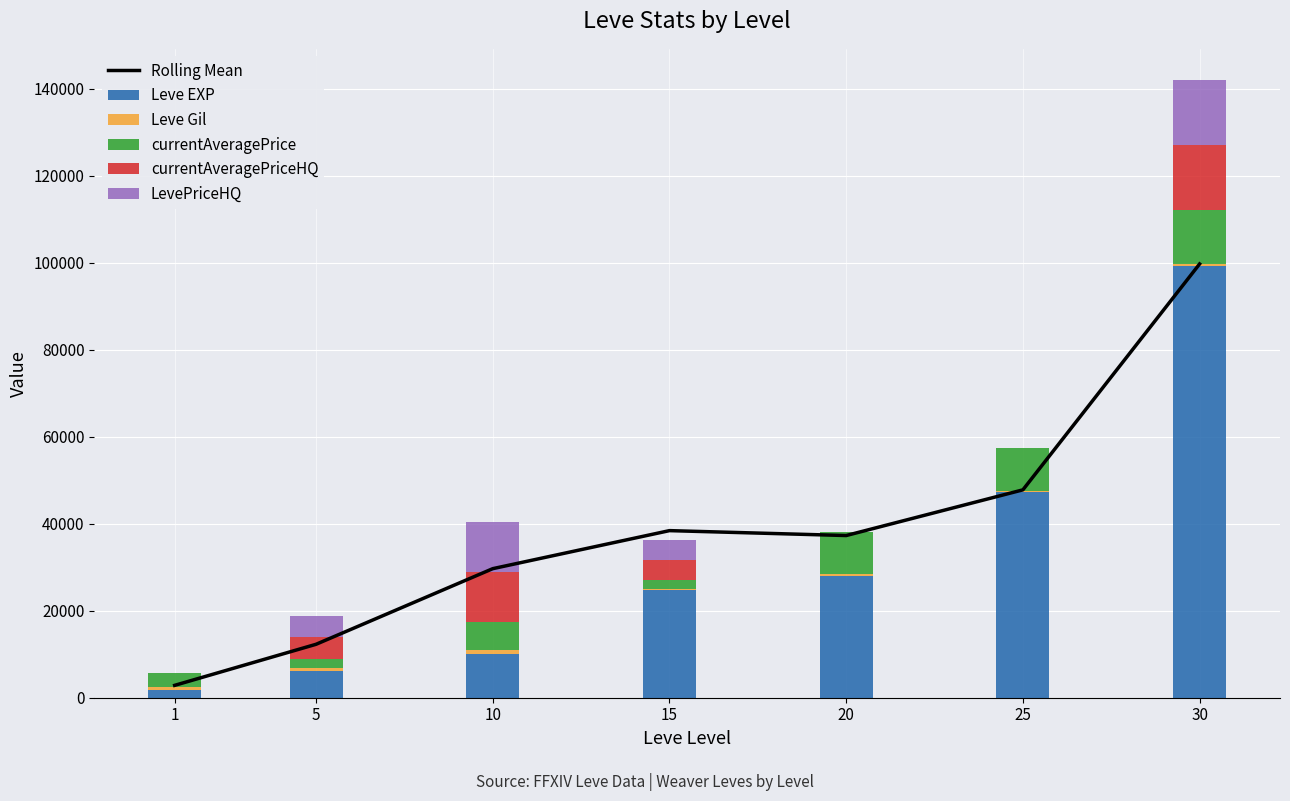

Reading right to left, extract all data points from this chart.

Rolling Mean: 30=99684.5	25=47770.5	20=37272.0	15=38400.0	10=29659.0	5=12279.0	1=2843.5
Leve EXP: 30=99220.0	25=47200.0	20=28010.0	15=24790.0	10=9990.0	5=6030.0	1=1690.0
Leve Gil: 30=413.0	25=317.0	20=348.0	15=293.0	10=990.0	5=840.0	1=690.0
currentAveragePrice: 30=12390.0	25=9833.0	20=9833.0	15=1936.0	10=6467.0	5=2001.0	1=3307.0
currentAveragePriceHQ: 30=14998.0	25=0.0	20=0.0	15=4667.0	10=11500.0	5=5000.0	1=0.0
LevePriceHQ: 30=14998.0	25=0.0	20=0.0	15=4667.0	10=11500.0	5=5000.0	1=0.0